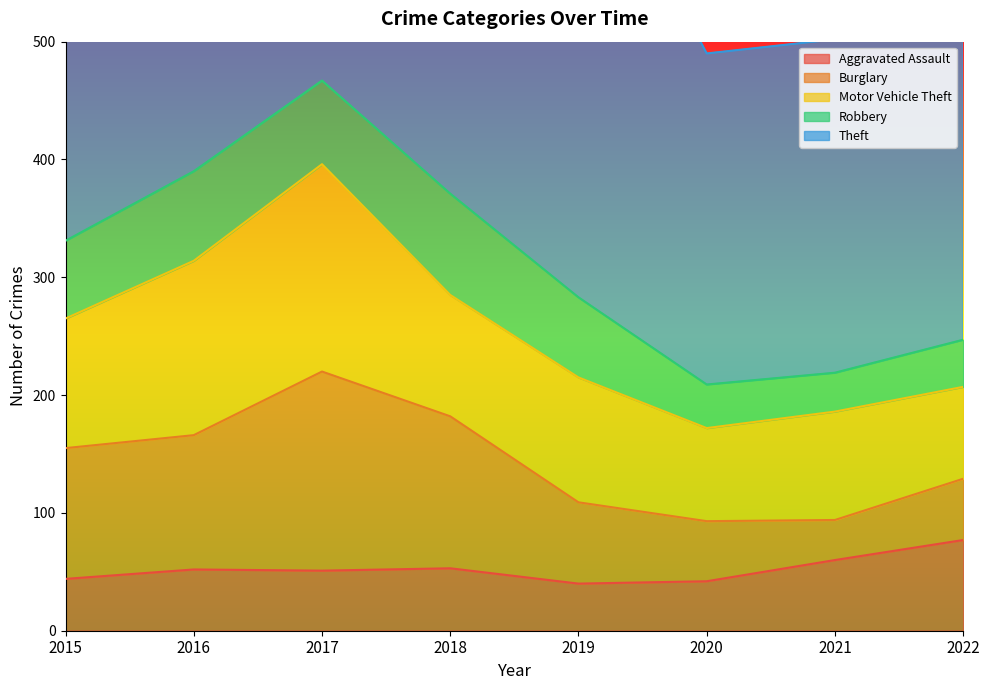

Which category has the highest value in the Burglary series?

2017